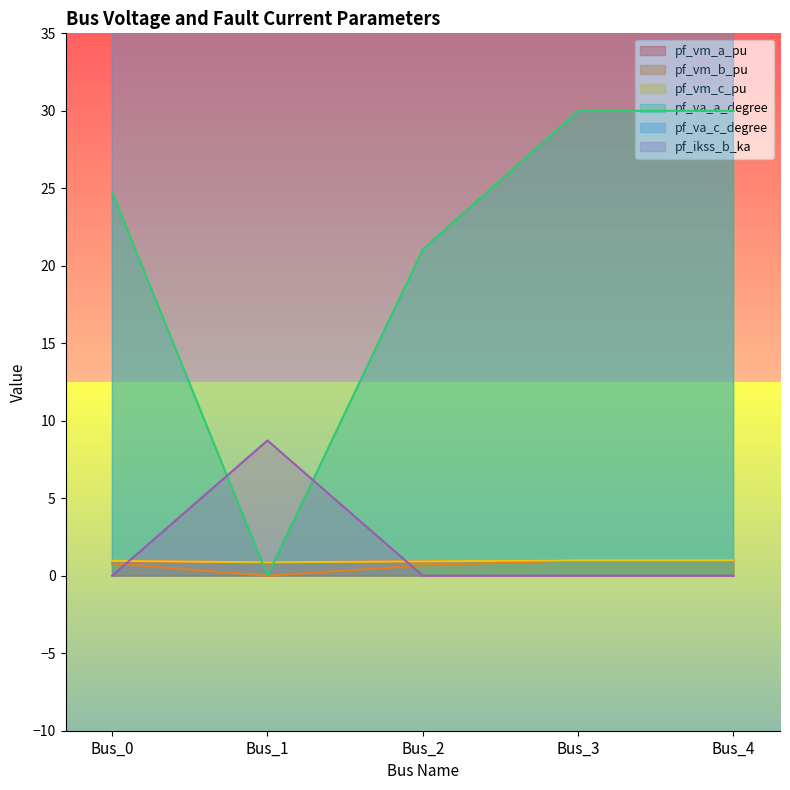

What are all the series names shown in the legend?

pf_vm_a_pu, pf_vm_b_pu, pf_vm_c_pu, pf_va_a_degree, pf_va_c_degree, pf_ikss_b_ka